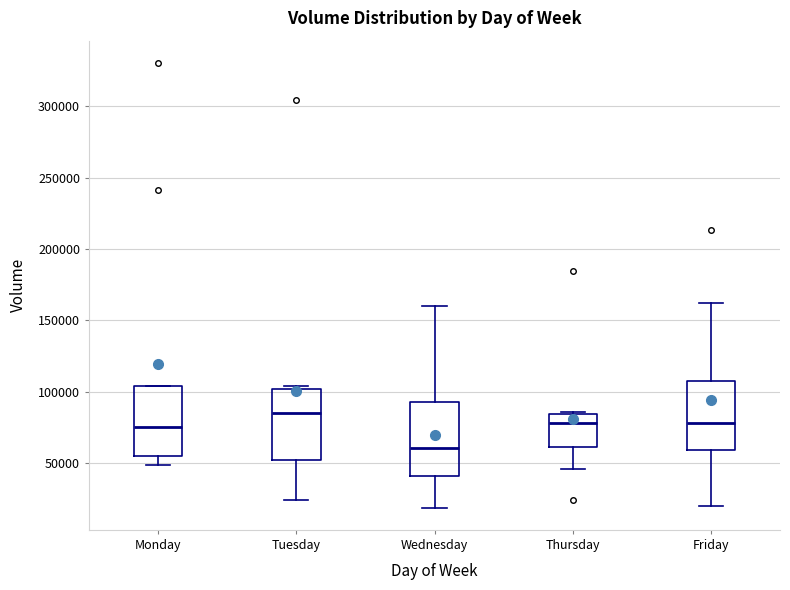

Where does the median line of the box for Wednesday sit on the y-axis? The values are not printed on the chart, so give them approximately, as read against the axis.

60000